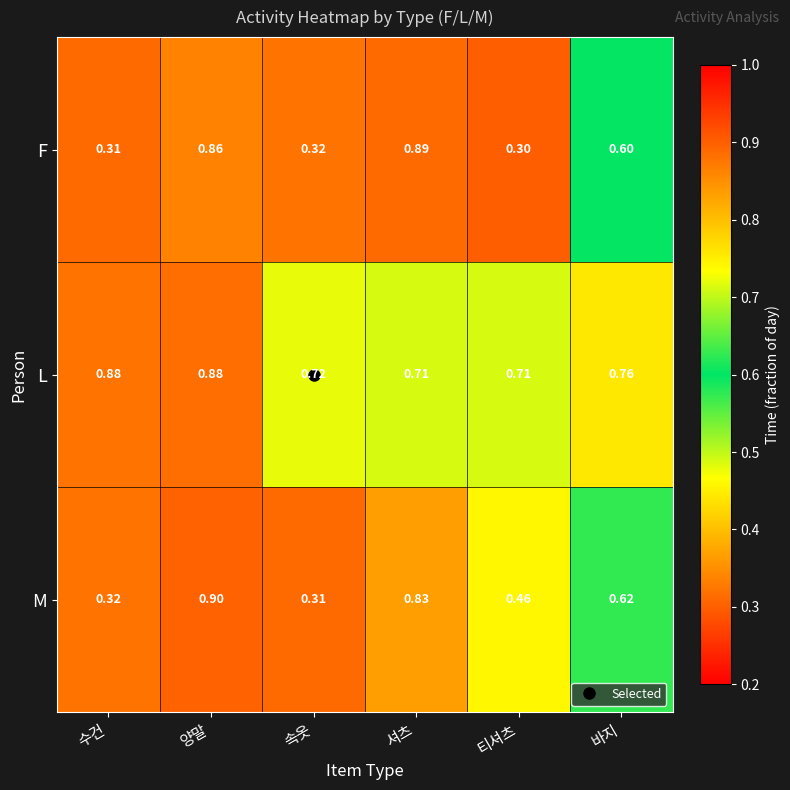

Which category has the lowest value across all series?

티셔츠